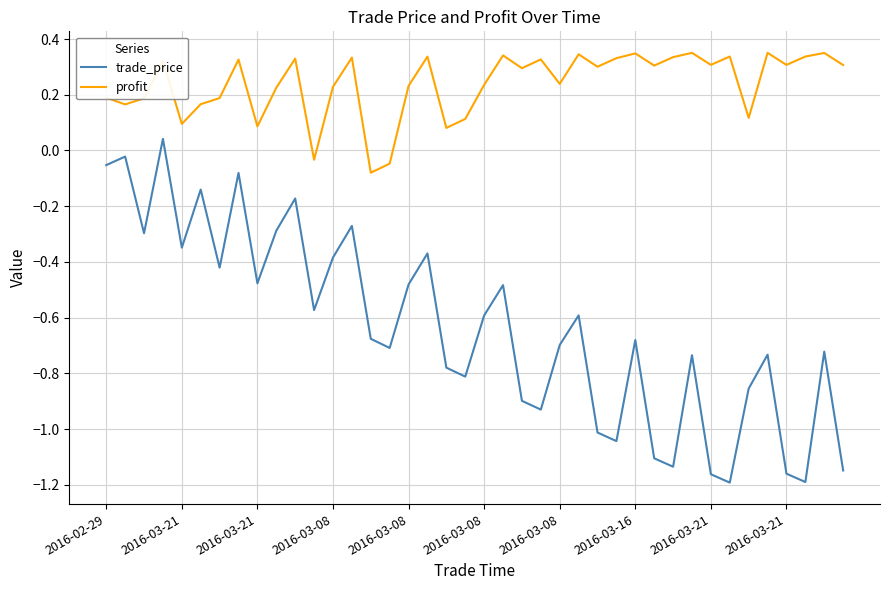

Which series has the widest spread of values?

trade_price